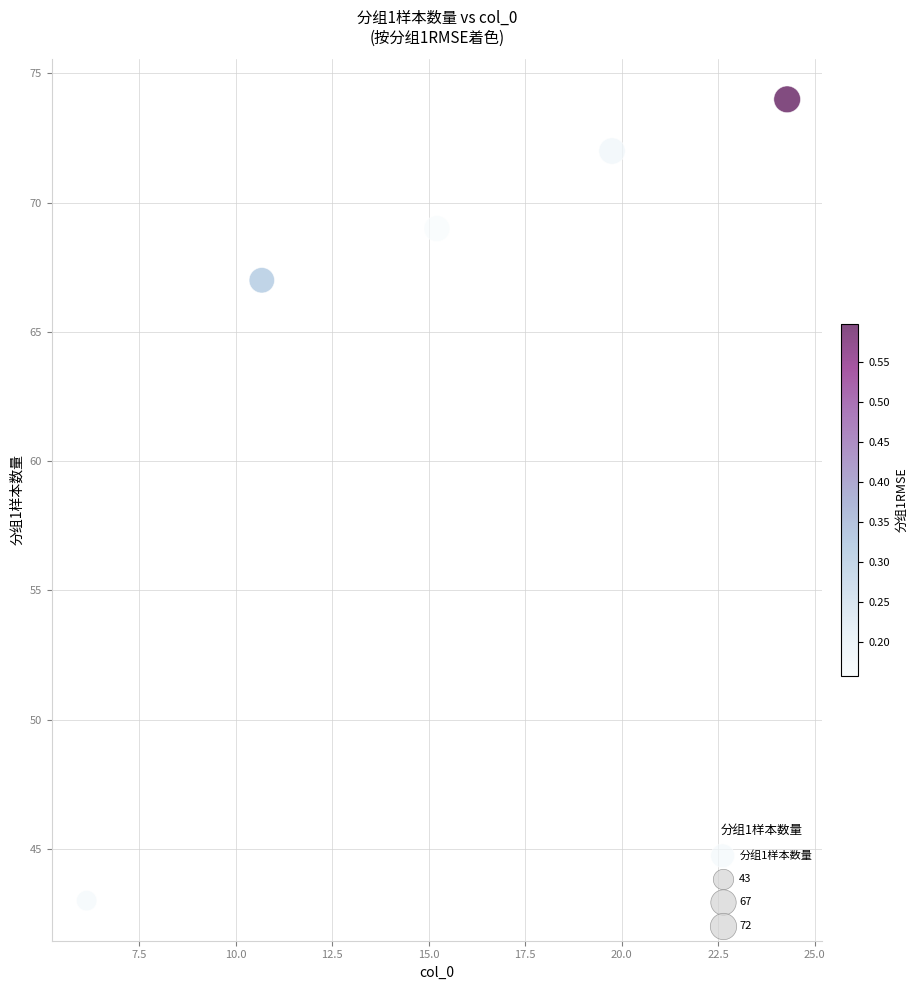

What is the range of Y values (max minus min)?

31